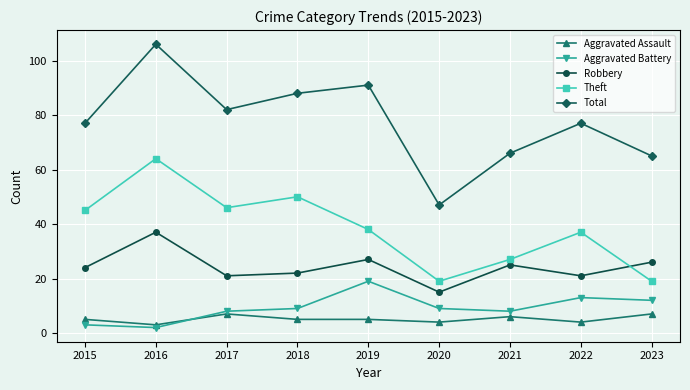

How many lines are shown in the chart?

5